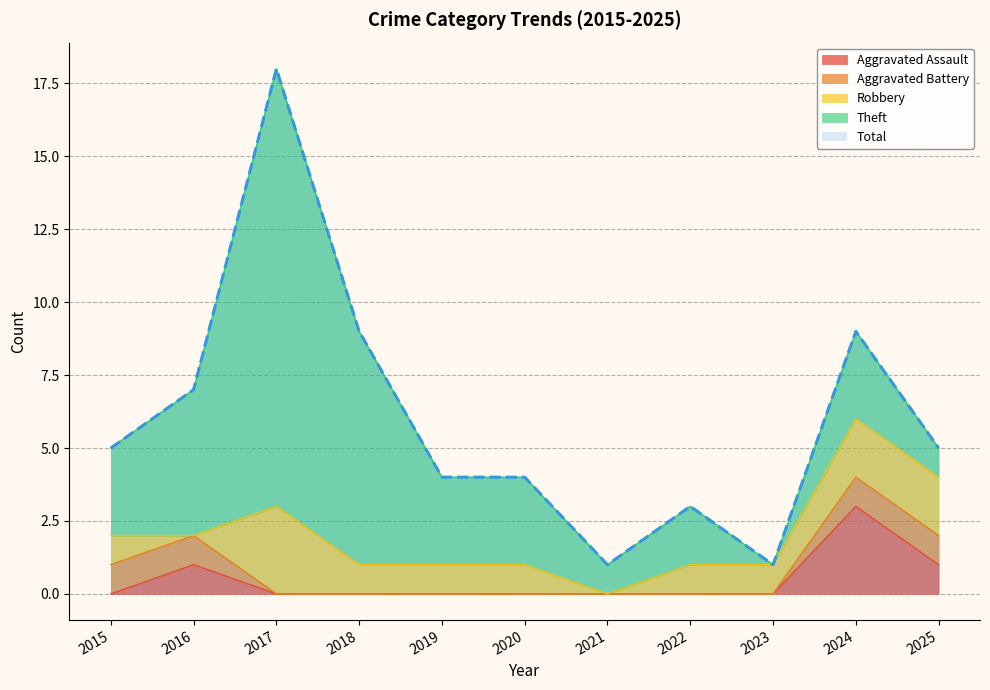

True or false: Aggravated Battery has a value of -1 at 2019.

False